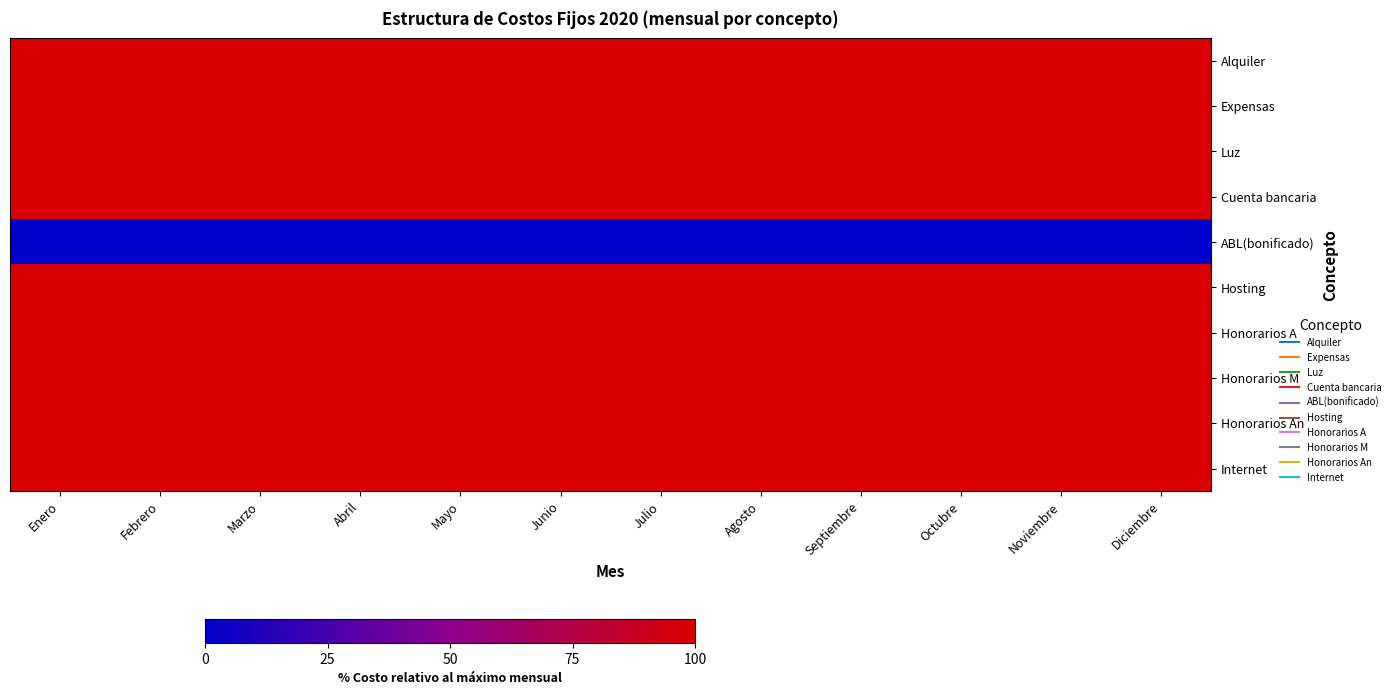

Reading left to right, what are all the values shown in this chart?

Alquiler: Enero=100	Febrero=100	Marzo=100	Abril=100	Mayo=100	Junio=100	Julio=100	Agosto=100	Septiembre=100	Octubre=100	Noviembre=100	Diciembre=100
Expensas: Enero=100	Febrero=100	Marzo=100	Abril=100	Mayo=100	Junio=100	Julio=100	Agosto=100	Septiembre=100	Octubre=100	Noviembre=100	Diciembre=100
Luz: Enero=100	Febrero=100	Marzo=100	Abril=100	Mayo=100	Junio=100	Julio=100	Agosto=100	Septiembre=100	Octubre=100	Noviembre=100	Diciembre=100
Cuenta bancaria: Enero=100	Febrero=100	Marzo=100	Abril=100	Mayo=100	Junio=100	Julio=100	Agosto=100	Septiembre=100	Octubre=100	Noviembre=100	Diciembre=100
ABL(bonificado): Enero=0	Febrero=0	Marzo=0	Abril=0	Mayo=0	Junio=0	Julio=0	Agosto=0	Septiembre=0	Octubre=0	Noviembre=0	Diciembre=0
Hosting: Enero=100	Febrero=100	Marzo=100	Abril=100	Mayo=100	Junio=100	Julio=100	Agosto=100	Septiembre=100	Octubre=100	Noviembre=100	Diciembre=100
Honorarios A: Enero=100	Febrero=100	Marzo=100	Abril=100	Mayo=100	Junio=100	Julio=100	Agosto=100	Septiembre=100	Octubre=100	Noviembre=100	Diciembre=100
Honorarios M: Enero=100	Febrero=100	Marzo=100	Abril=100	Mayo=100	Junio=100	Julio=100	Agosto=100	Septiembre=100	Octubre=100	Noviembre=100	Diciembre=100
Honorarios An: Enero=100	Febrero=100	Marzo=100	Abril=100	Mayo=100	Junio=100	Julio=100	Agosto=100	Septiembre=100	Octubre=100	Noviembre=100	Diciembre=100
Internet: Enero=100	Febrero=100	Marzo=100	Abril=100	Mayo=100	Junio=100	Julio=100	Agosto=100	Septiembre=100	Octubre=100	Noviembre=100	Diciembre=100